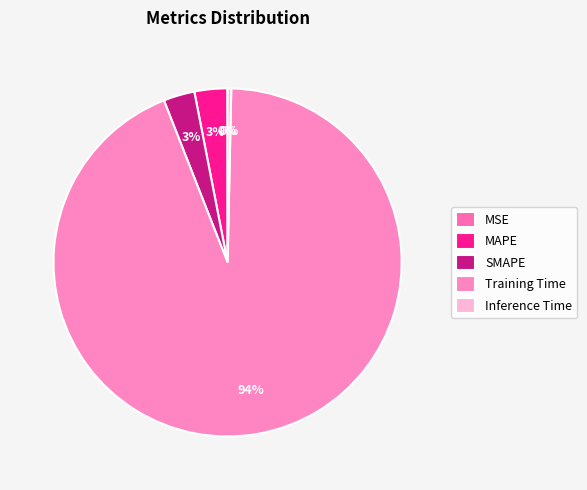

Is it true that Inference Time is 0% of the pie?

True